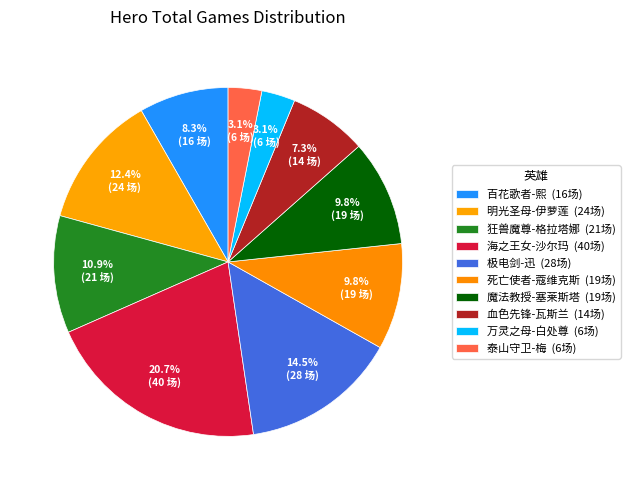

How many segments does this pie chart have?

10